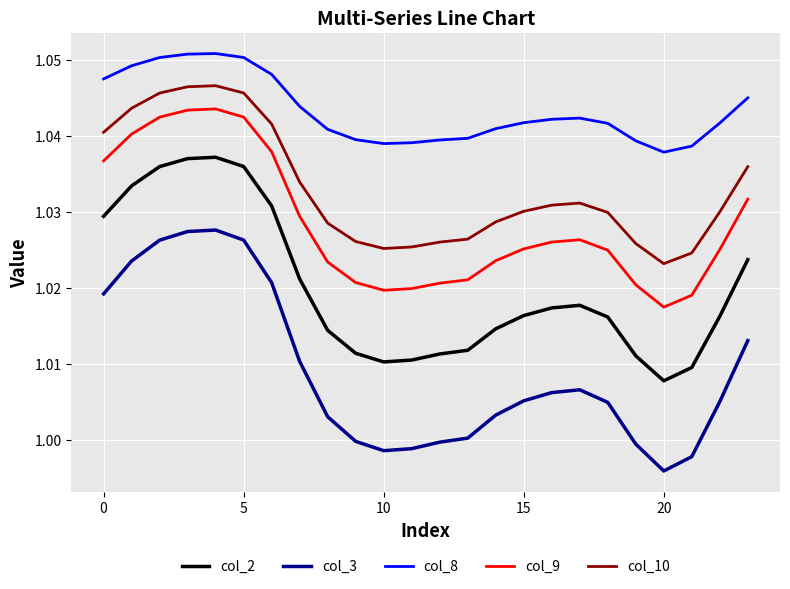

Rank the series by their maximum value, from lowest to highest.

col_3, col_2, col_9, col_10, col_8